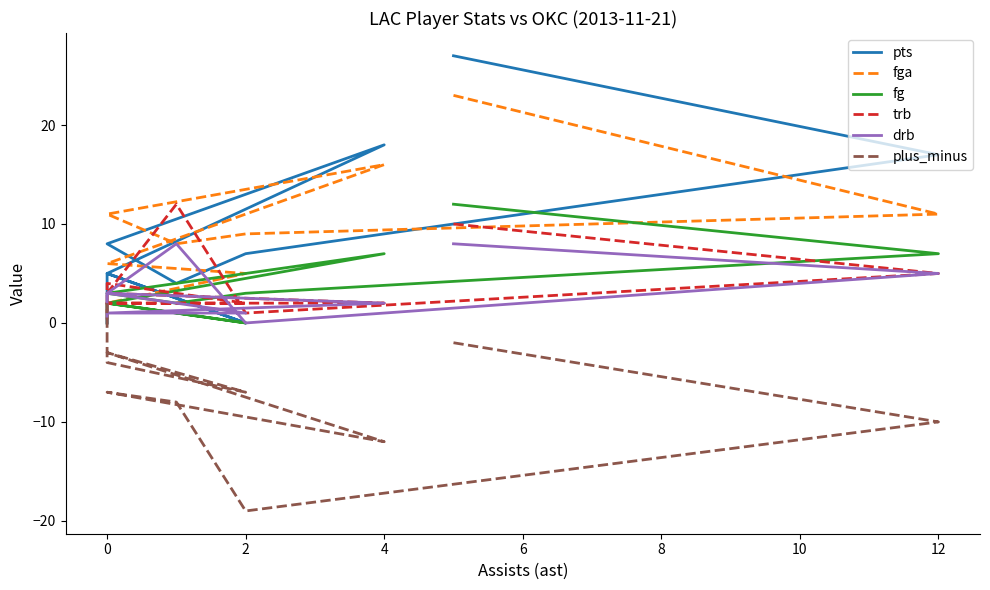

How many interior local valleys does the trb series have?

1